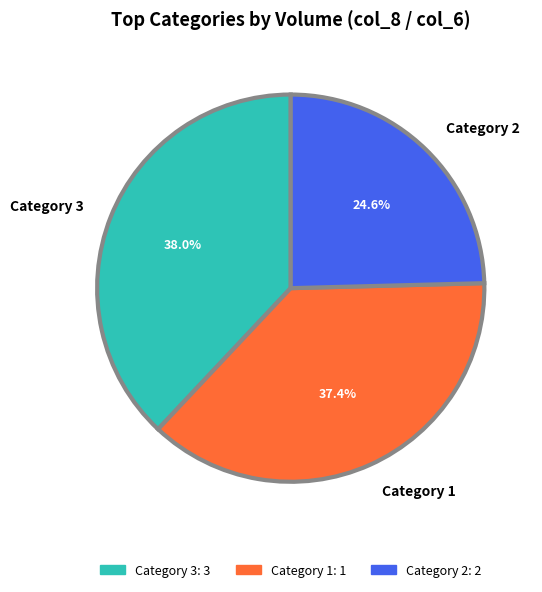

To the nearest percent, what is the average slice percentage?

33%